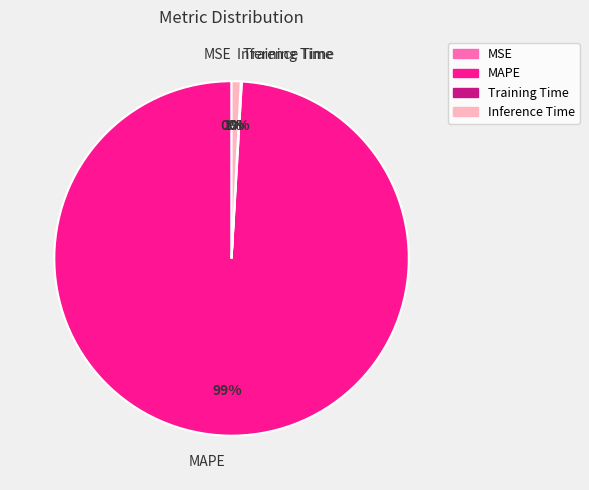

What percentage is the Inference Time slice, to the nearest percent?

1%